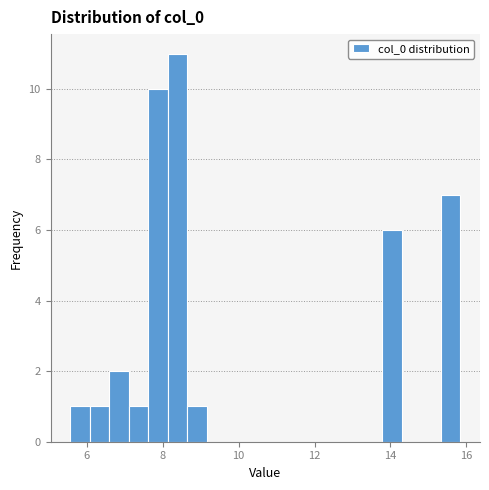

Read against the x-axis, roughly where is the centre of the tallest bar?

8.4